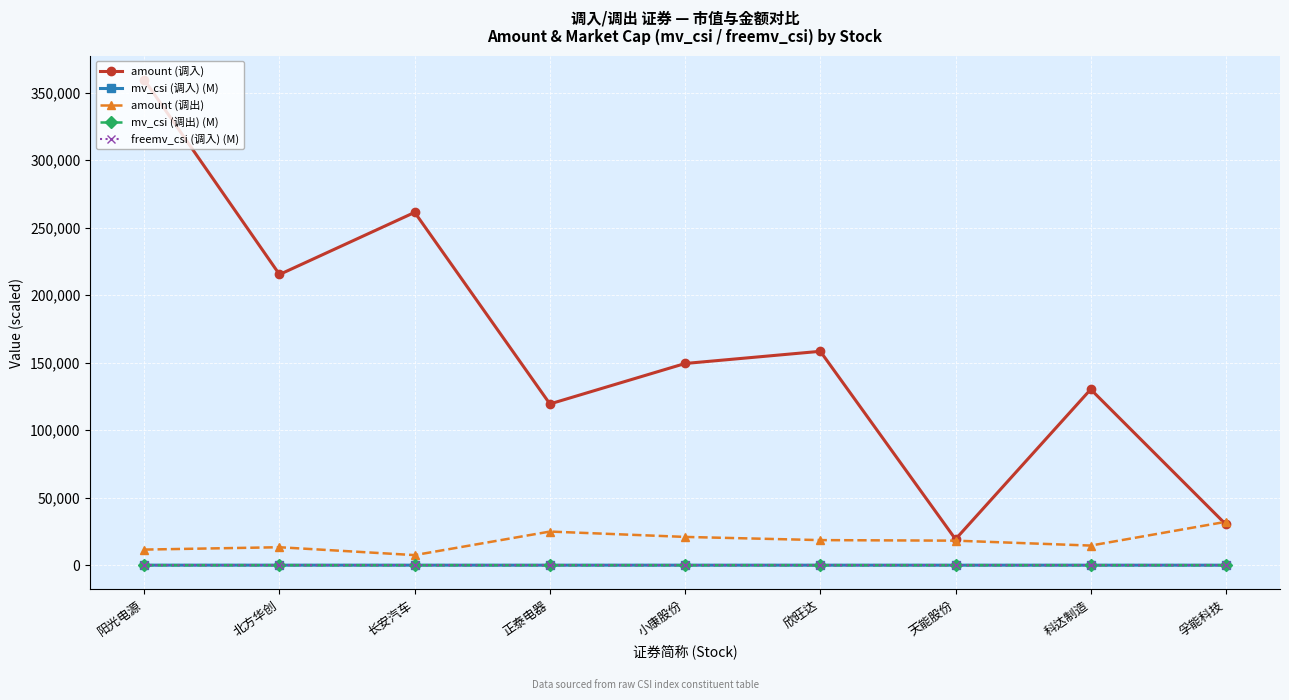

How many data points in amount (调出) are less than 18167?

4